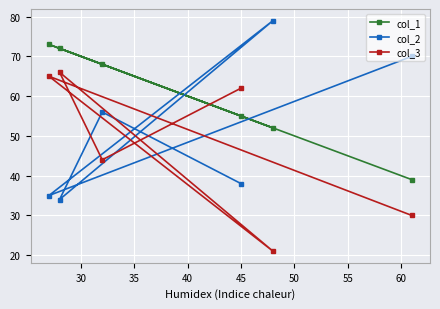

What is the value of the col_1 point at the 5th from the left?

52